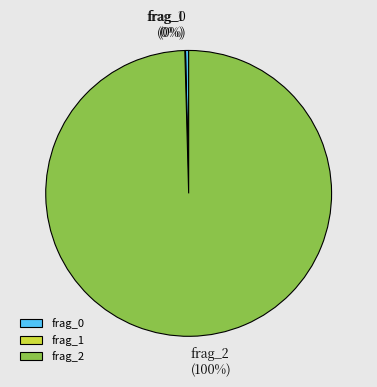

To the nearest percent, what portion does frag_2 represent?

100%